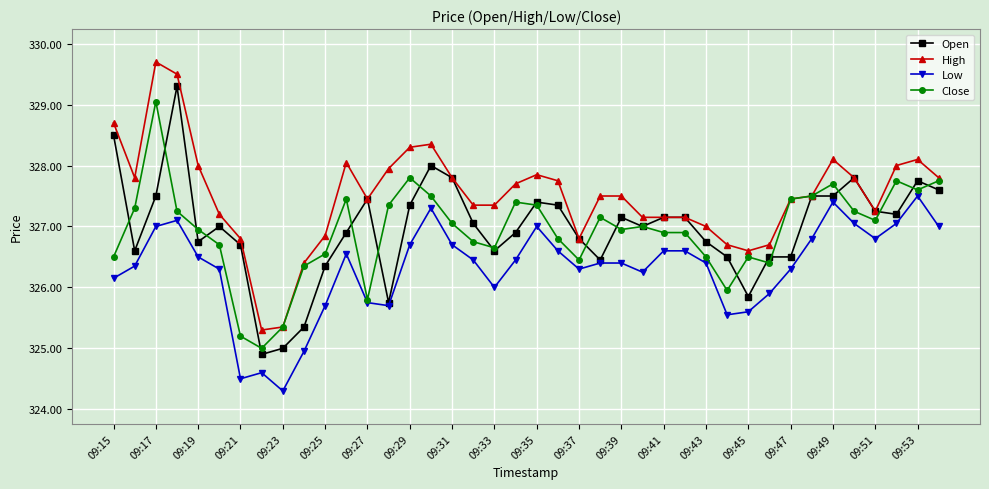

How many series are shown in this chart?

4